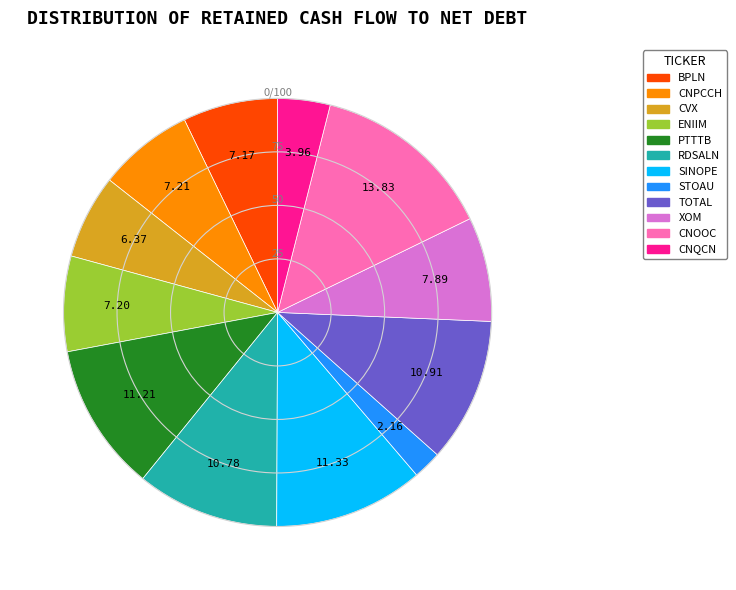

Between BPLN and PTTTB, which is larger?

PTTTB